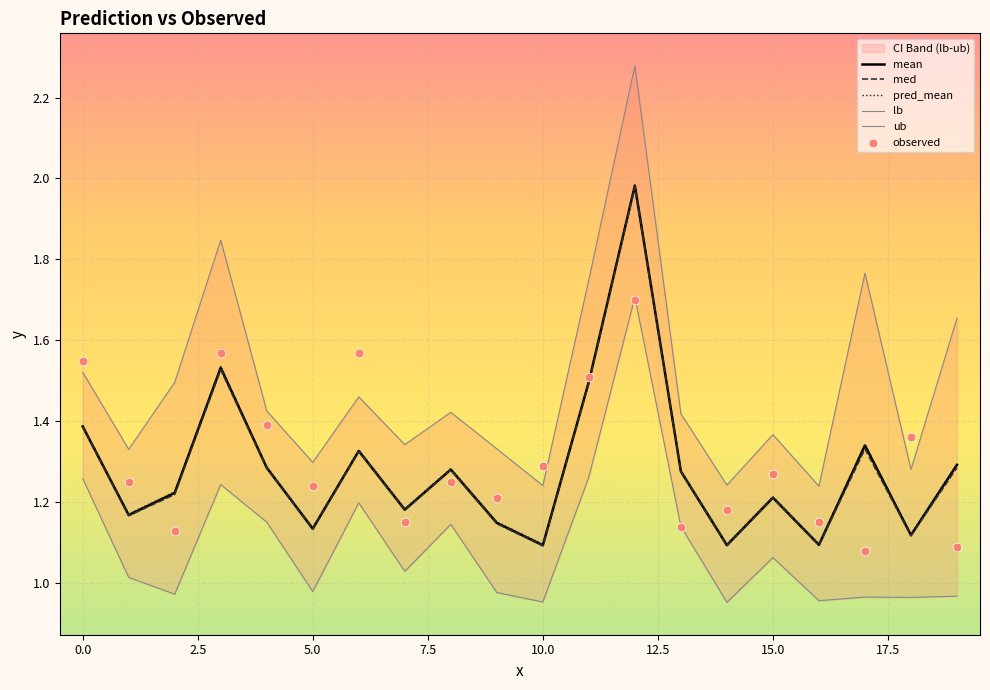

Which series has the largest Y range (max minus min)?

ub